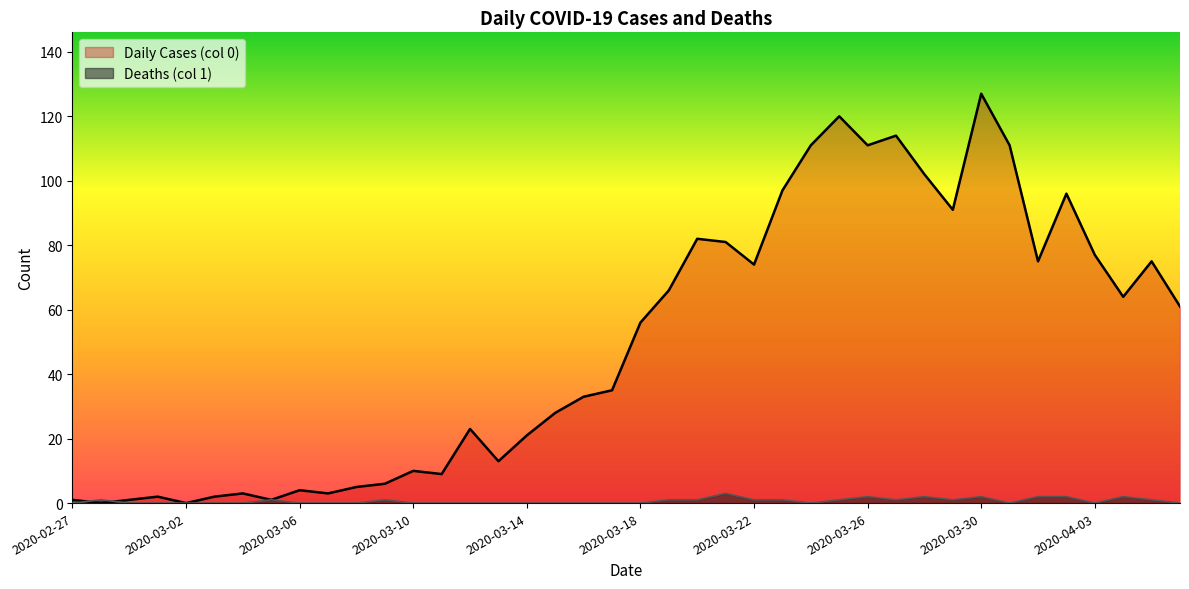

Rank the series by their average value, from highest to lowest.

Daily Cases (col 0), Deaths (col 1)